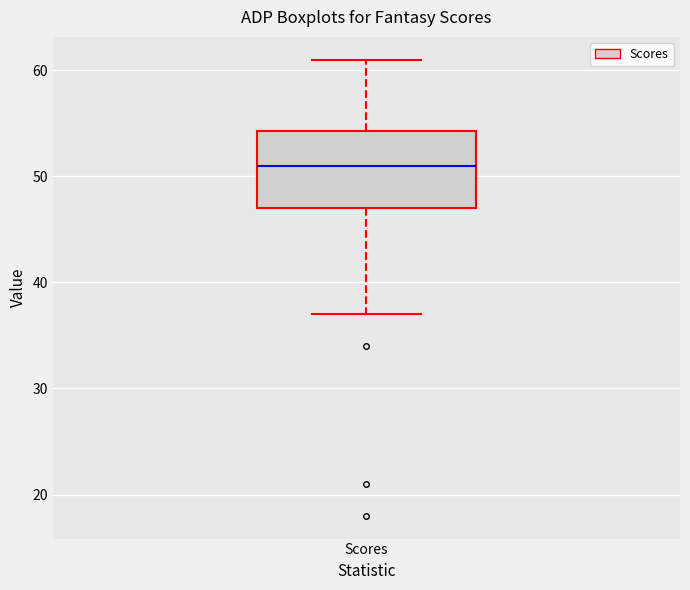

Transcribe this box plot: give where the median line is, the range the box spans, and where the two whiskers end, as read against the y-axis. The values are not printed on the chart, so give them approximately, as read against the axis.

median 51, box 47 to 54, whiskers 37 to 61